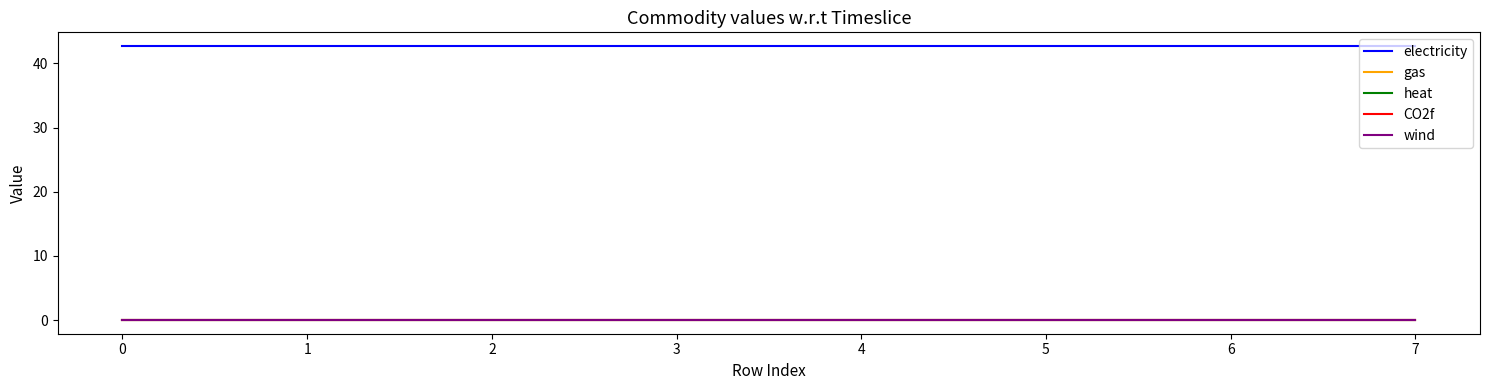

Does the chart display data point markers on the line(s)?

No